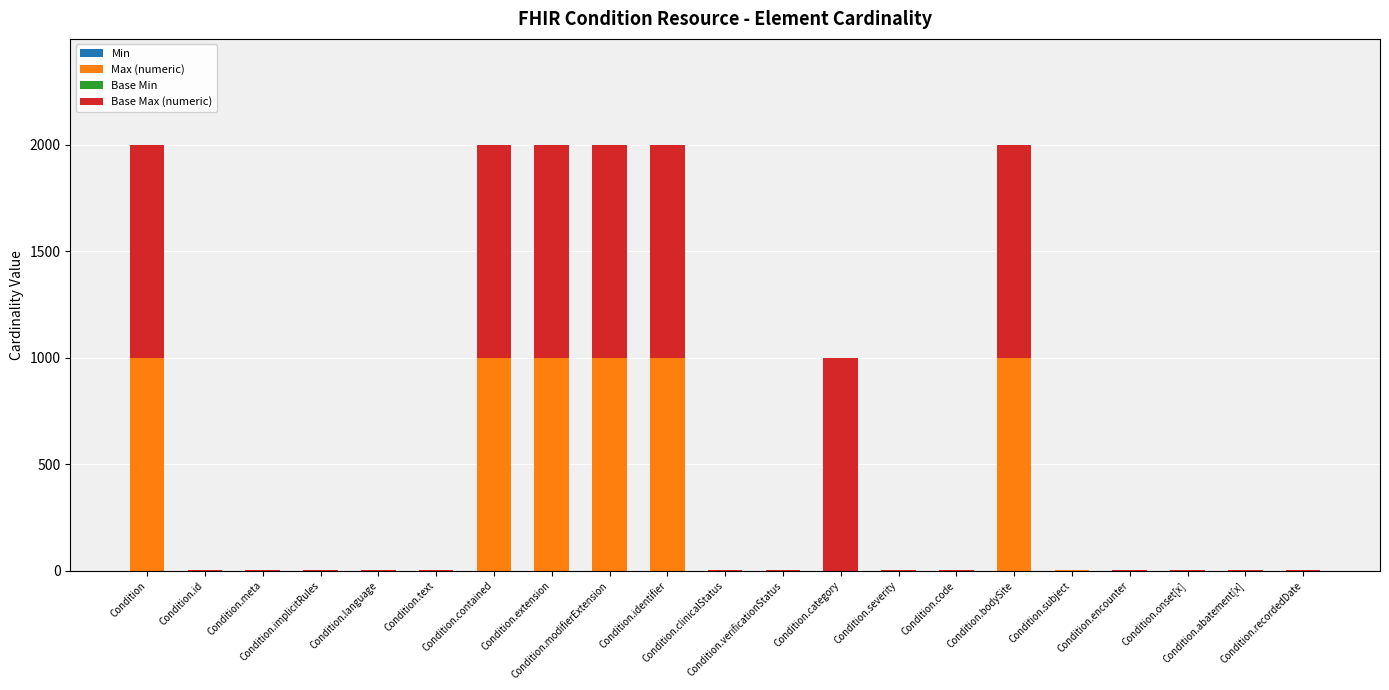

What is the label of the 19th bar from the left?

Condition.onset[x]